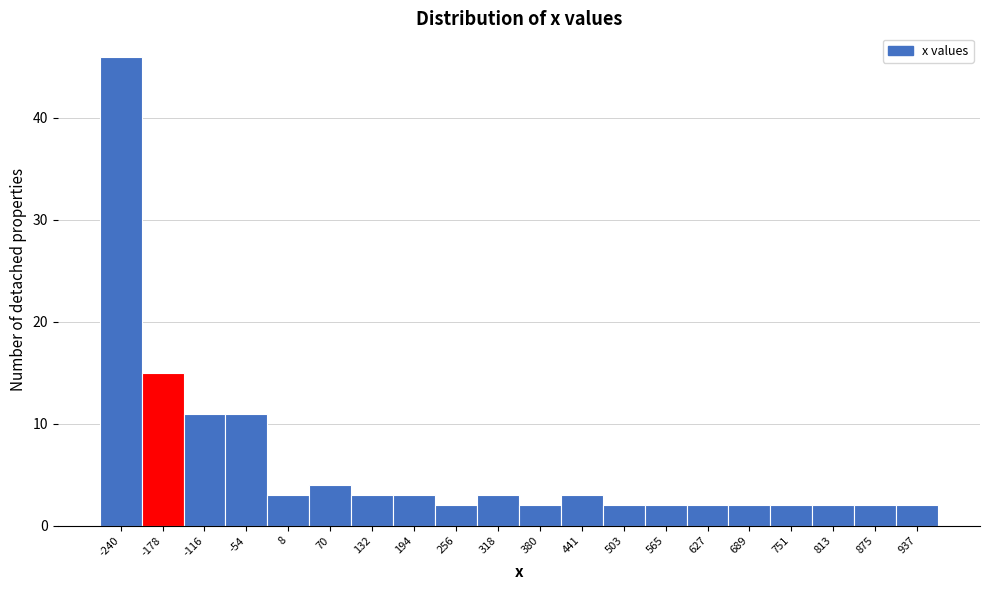

Reading left to right, list all the values displayed in this chart.

46	15	11	11	3	4	3	3	2	3	2	3	2	2	2	2	2	2	2	2